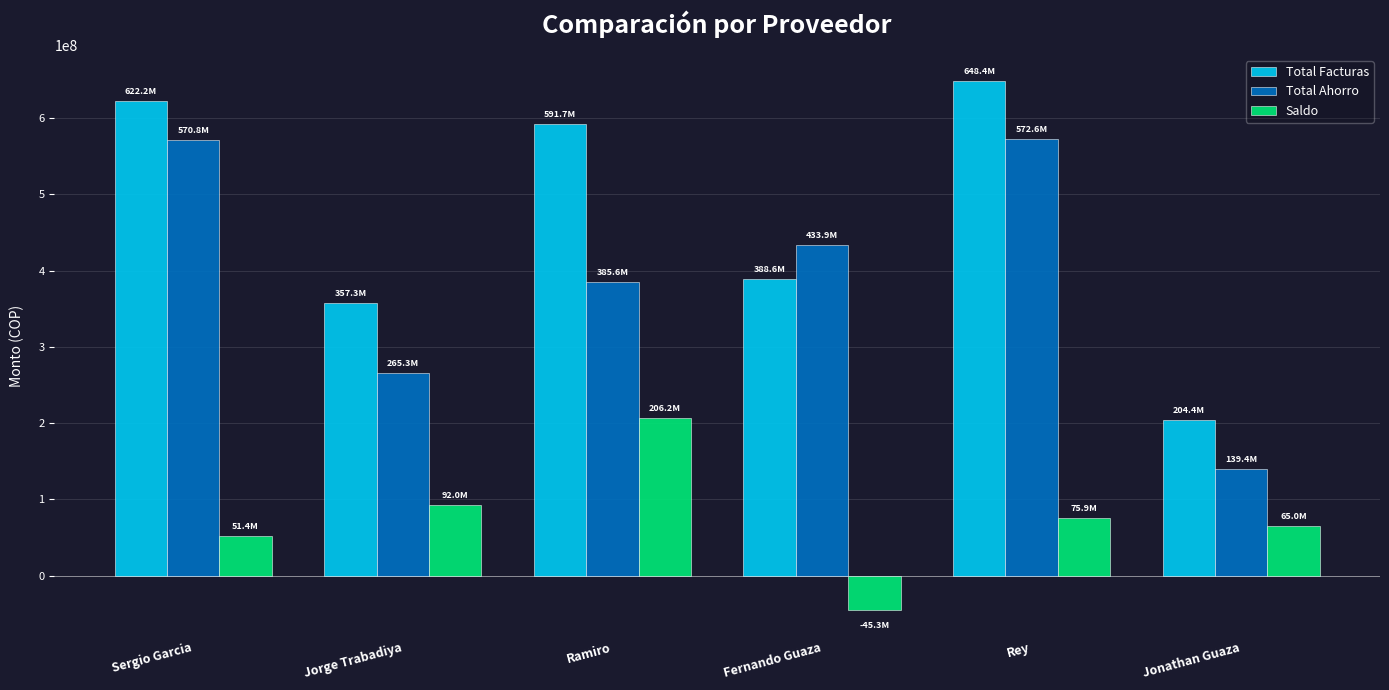

What is the difference between the maximum and minimum values in the Saldo series?

251494350